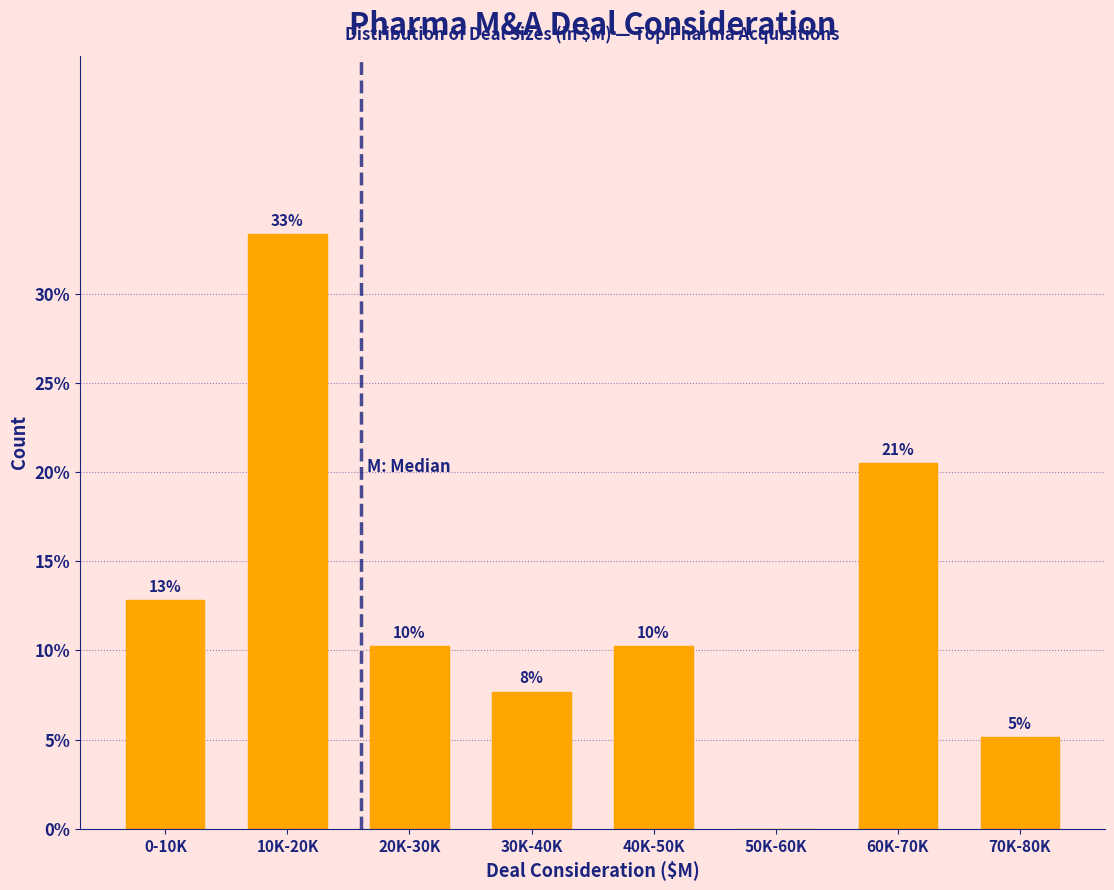

Are the bars horizontal?

No